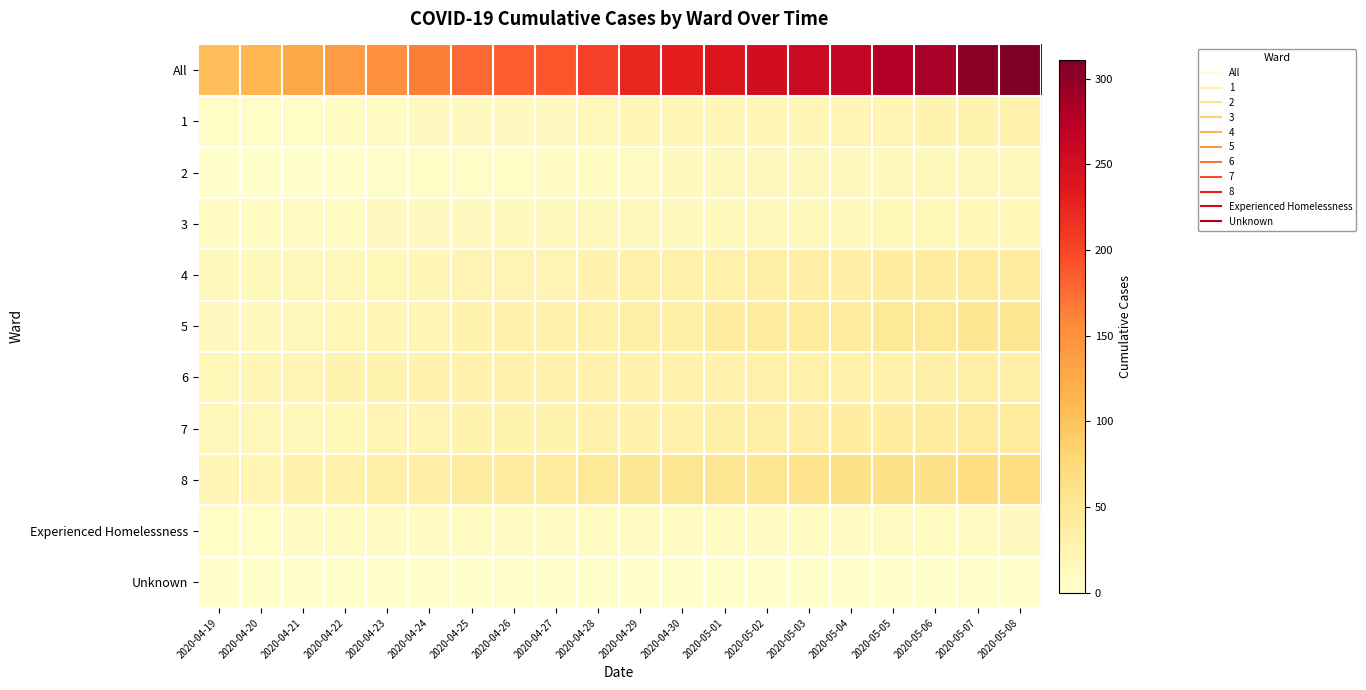

At how many categories does at least one series exceed 257?

6